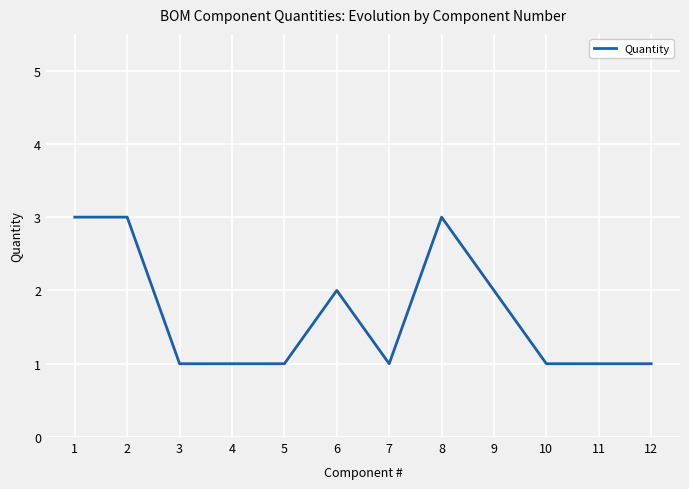

What is the maximum value shown in the chart?

3